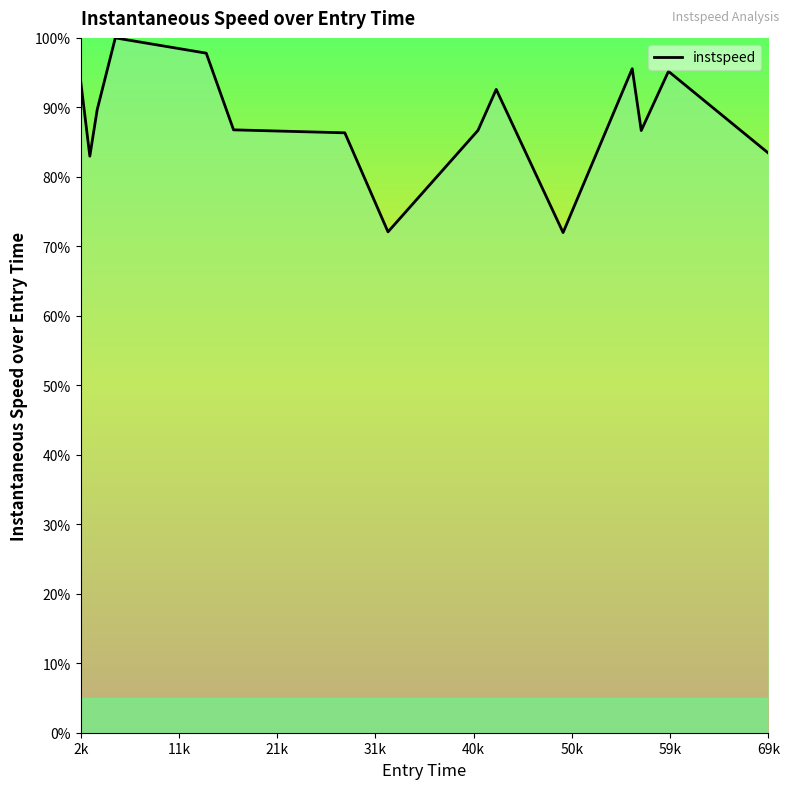

What is the smallest value displayed?

72.0